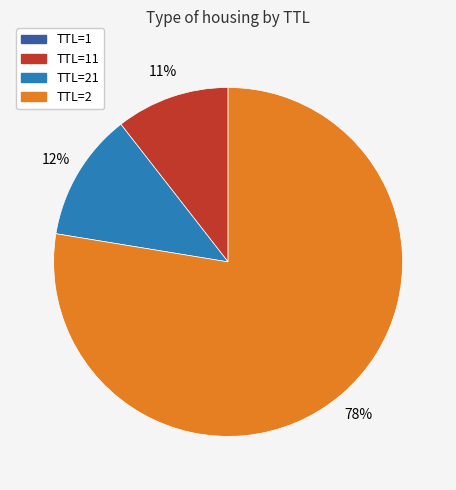

Does any single category account for the majority?

Yes